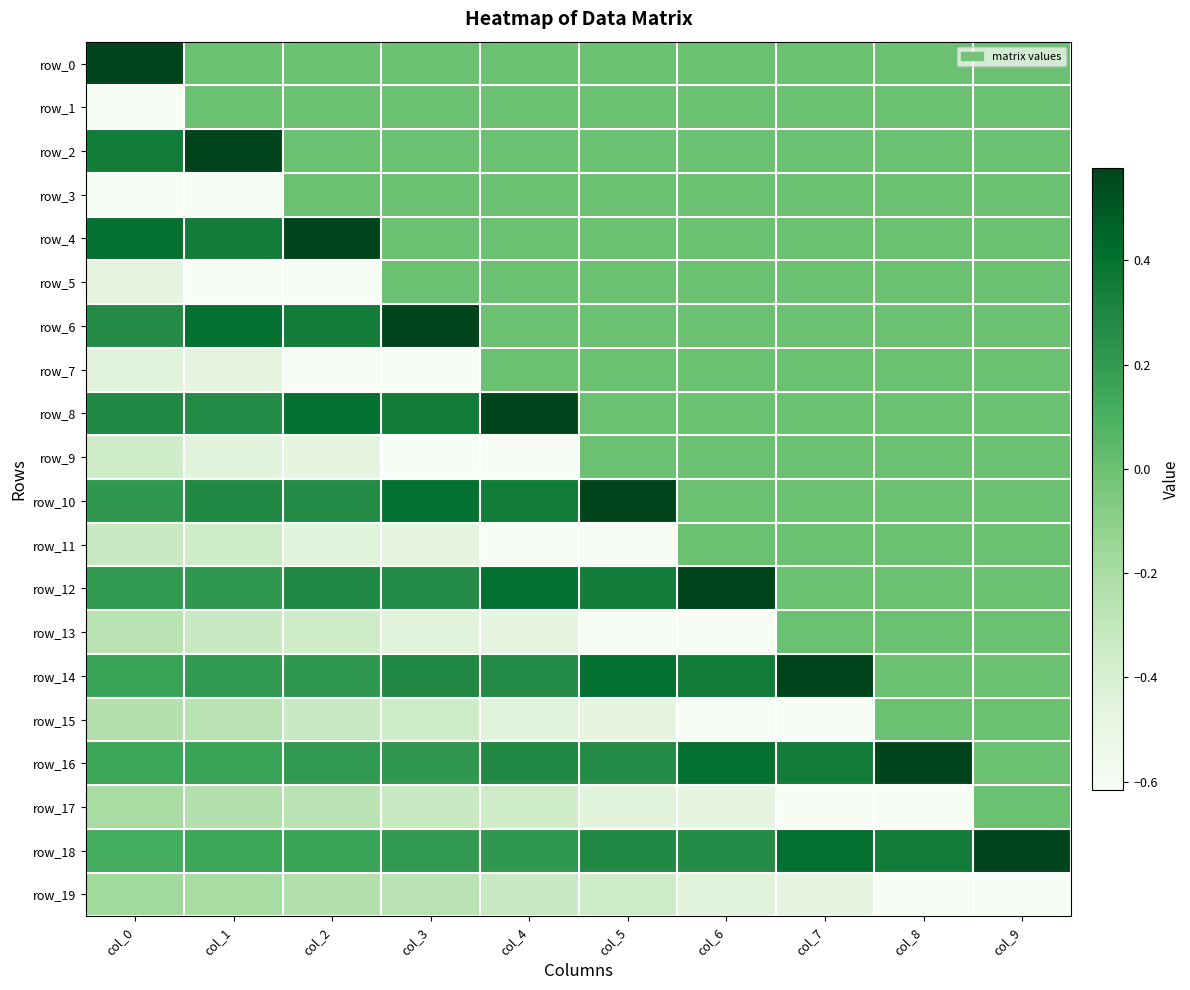

What is the average value of the row_1 series?

-0.1